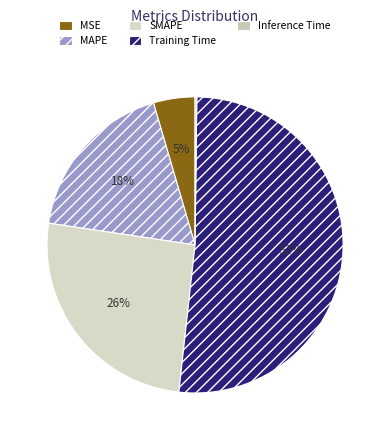

To the nearest percent, what is the difference between the Inference Time and SMAPE slice percentages?

25%